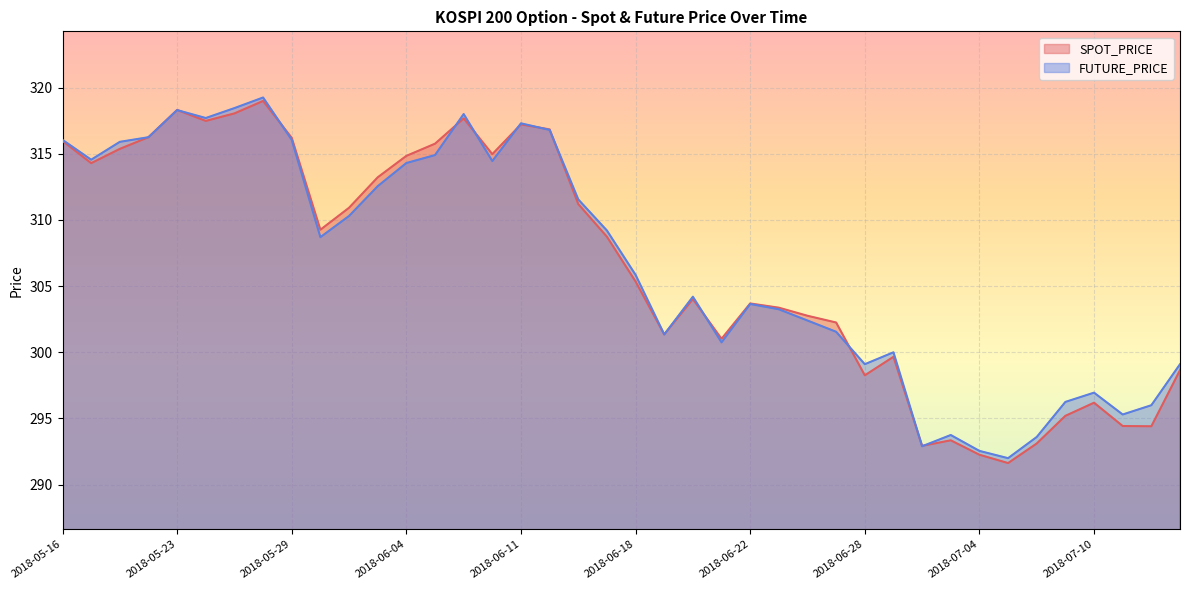

How many times do SPOT_PRICE and FUTURE_PRICE cross each other?

11